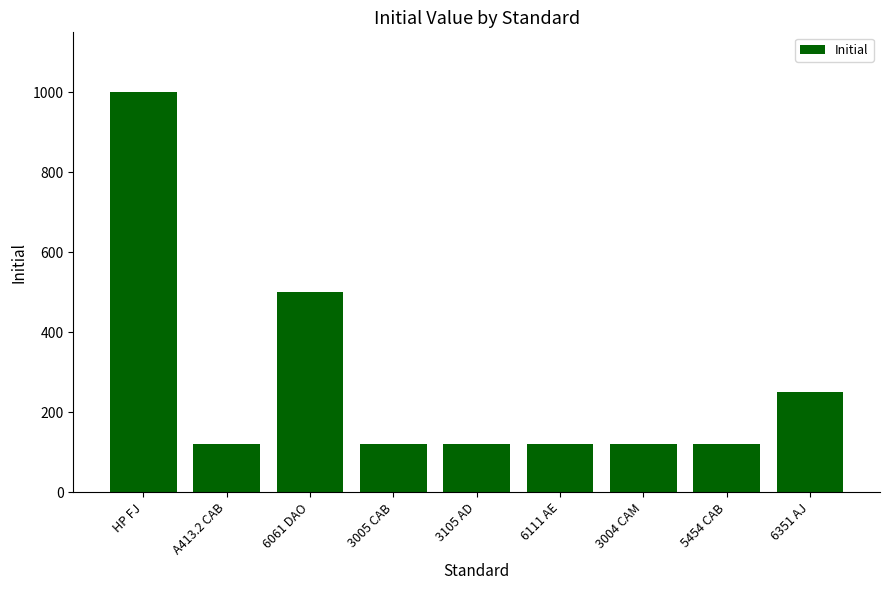

Count the number of values greater than 120.

3